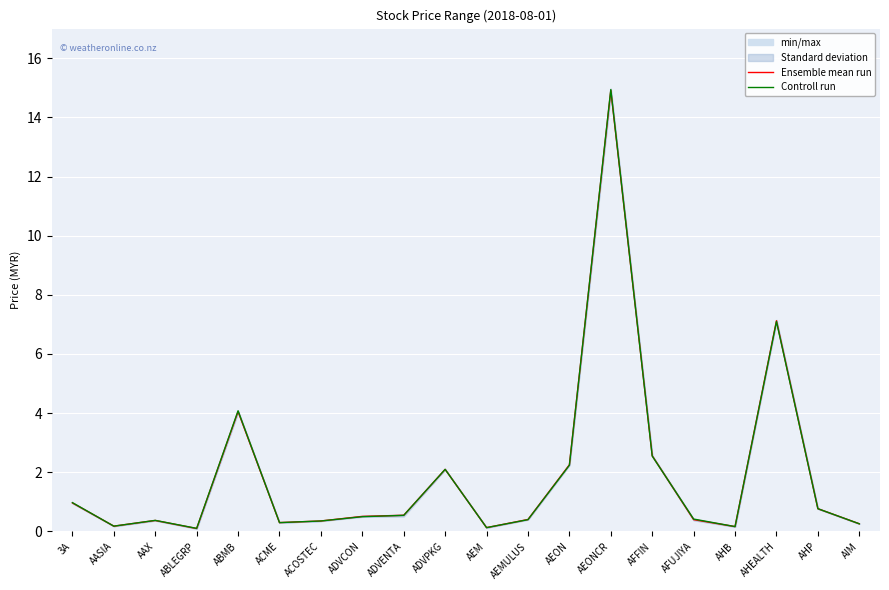

At ACOSTEC, list the series in order from largest to smallest.

Ensemble mean run, Controll run